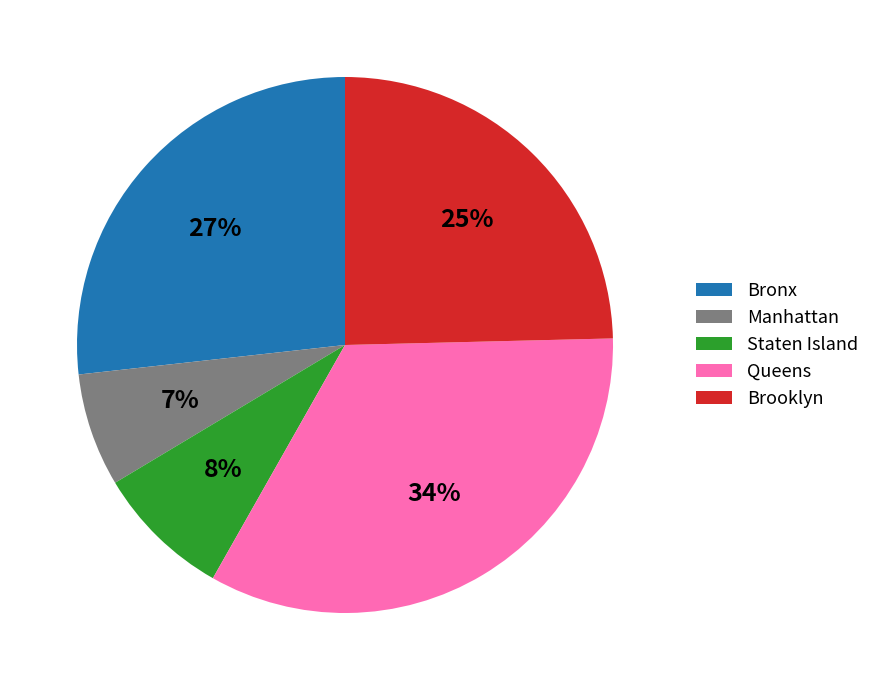

Combined, do Queens and Brooklyn account for over 50%?

Yes